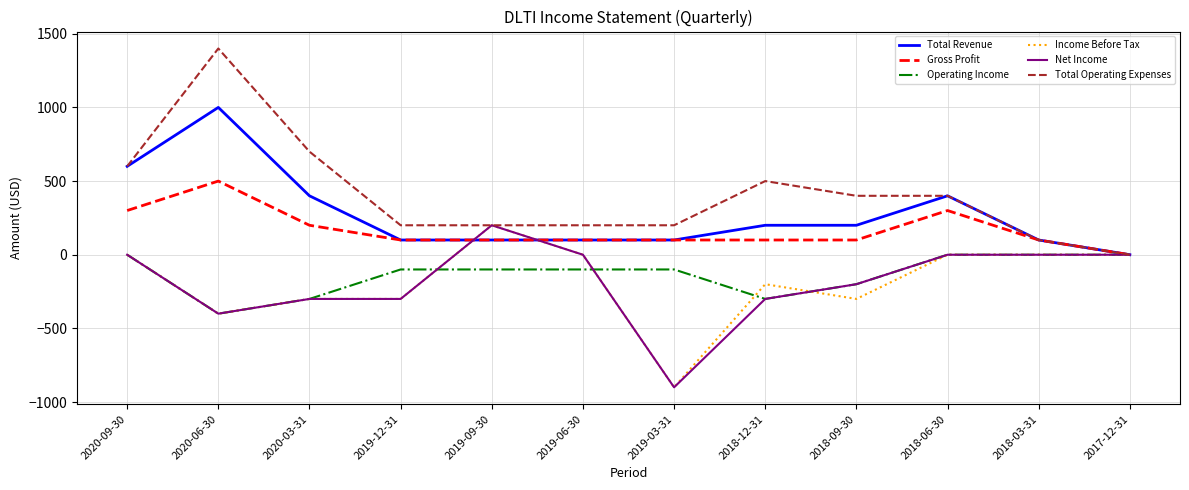

The Gross Profit series shows 76 at 2018-06-30. True or false?

False